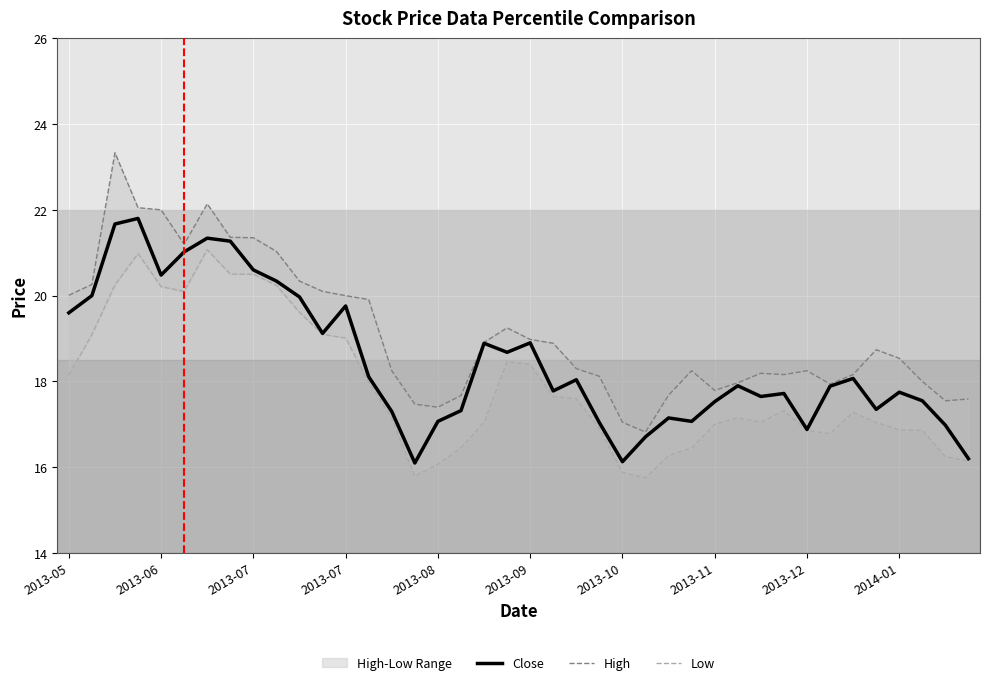

What value does the Low series have at 22?

17.6